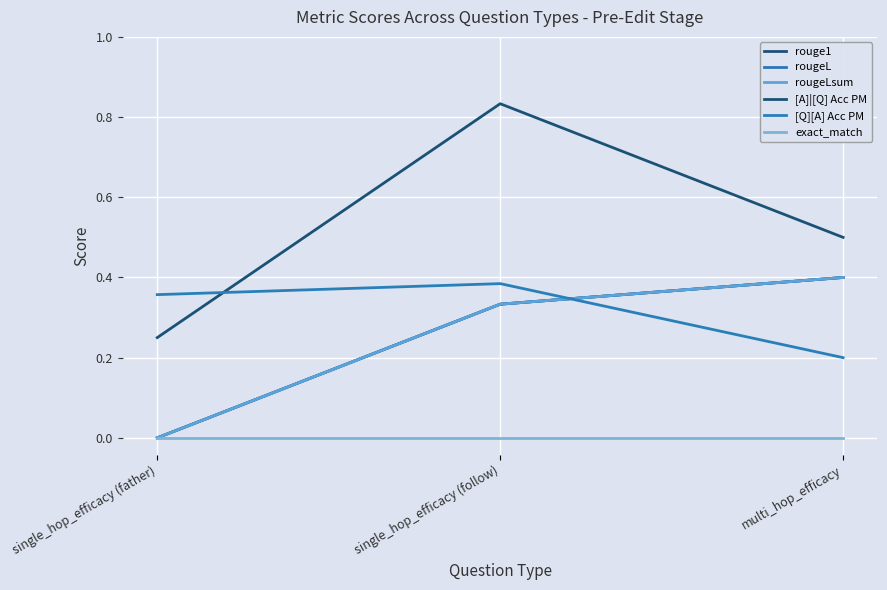

Does the chart have visible grid lines?

Yes